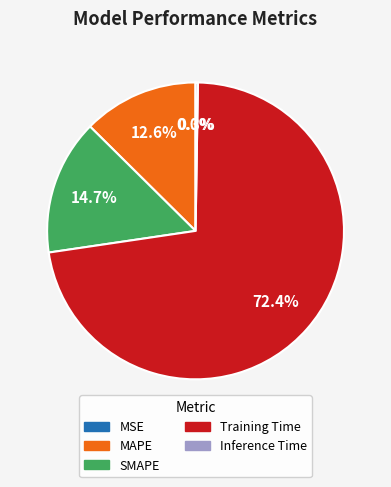

What portion of the pie excludes MAPE?

87.4%